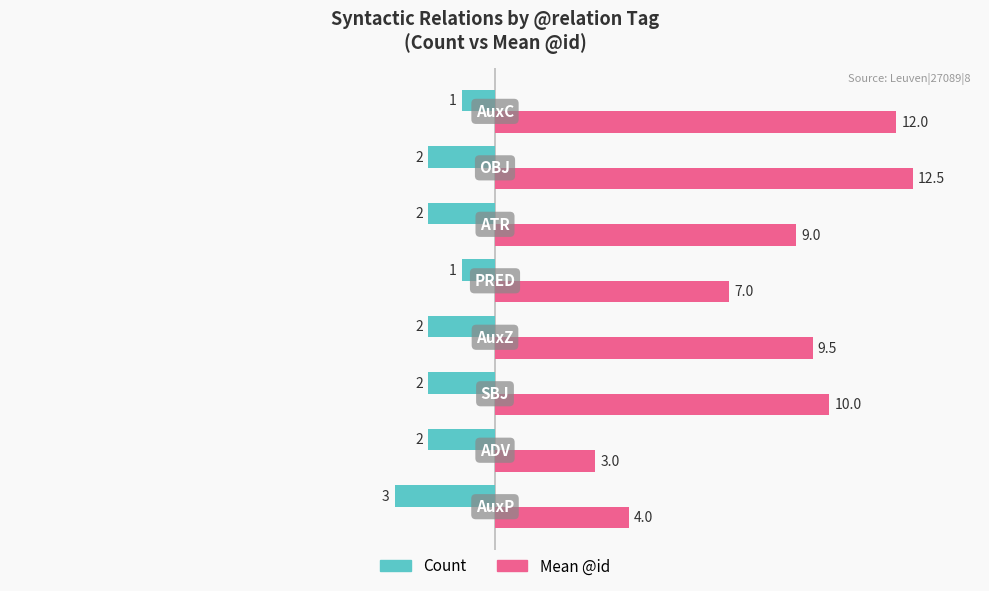

At how many categories does at least one series exceed 5?

6